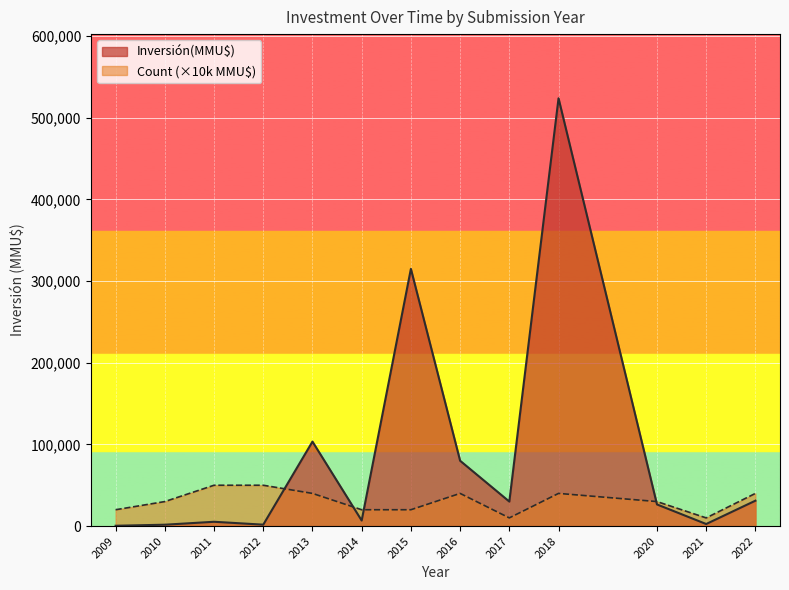

How many lines are shown in the chart?

2